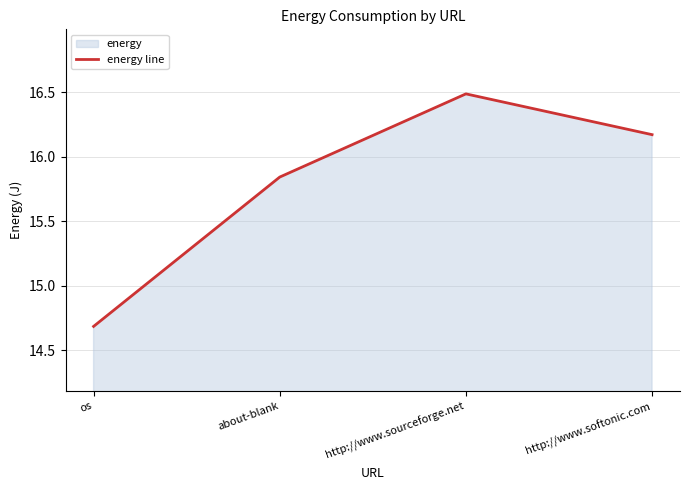

The chart shows a value of 10.6 at http://www.softonic.com. True or false?

False